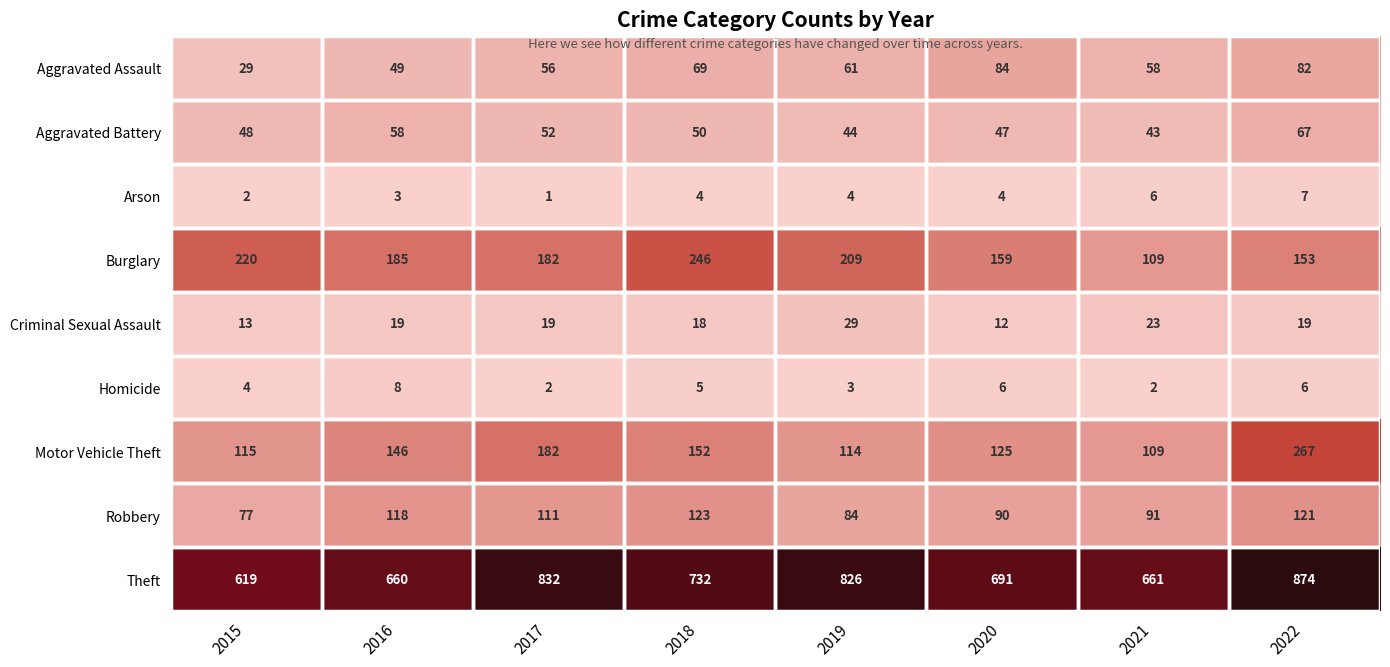

Which category has the lowest value across all series?

2017